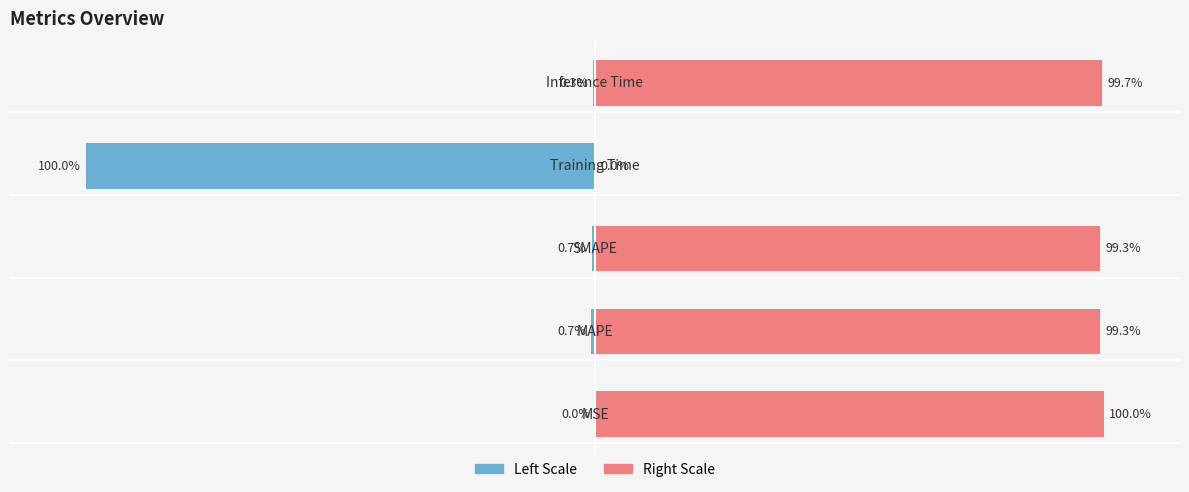

Is it true that col_1 (left scale) equals -0.2 at 4?

False